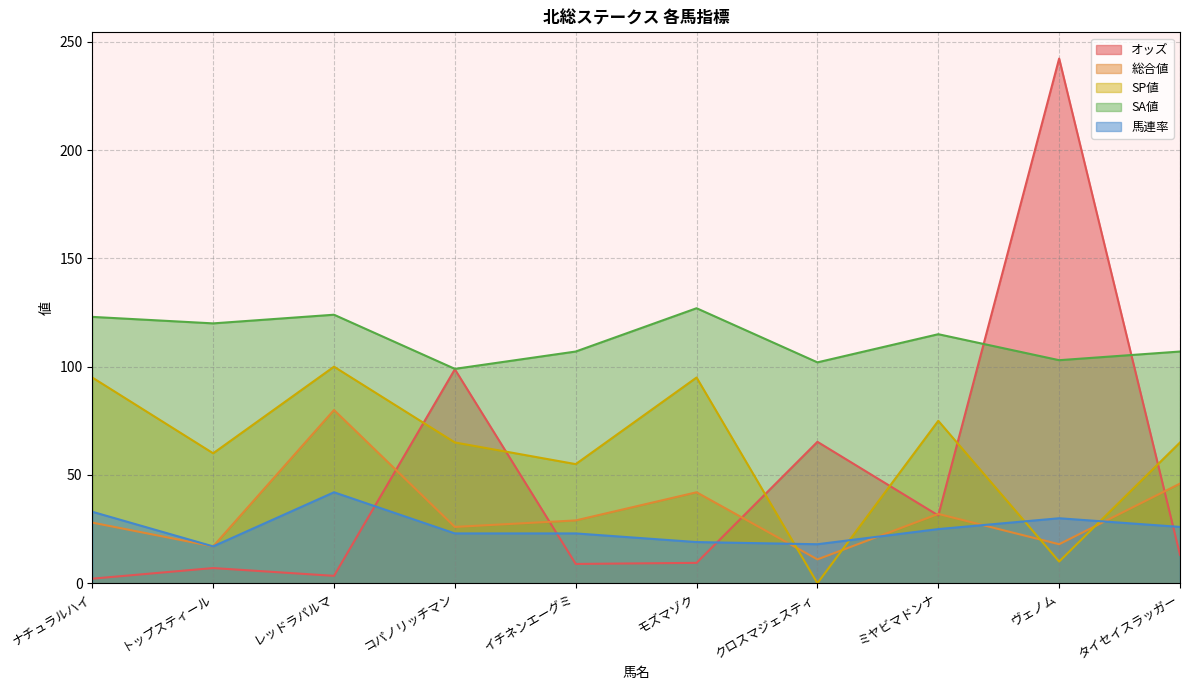

True or false: SP値 has a value of 10.0 at ヴェノム.

True